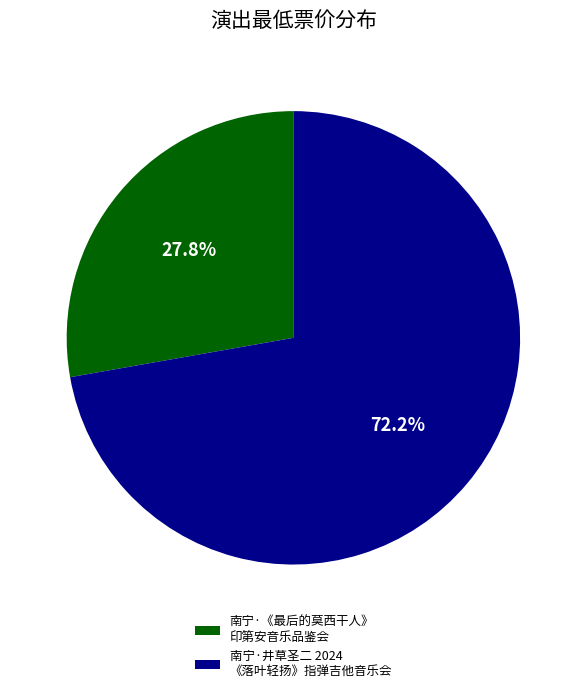

Combined, what portion of the pie is 南宁·井草圣二 2024 《落叶轻扬》指弹吉他音乐会 and 南宁·《最后的莫西干人》 印第安音乐品鉴会?

100.0%